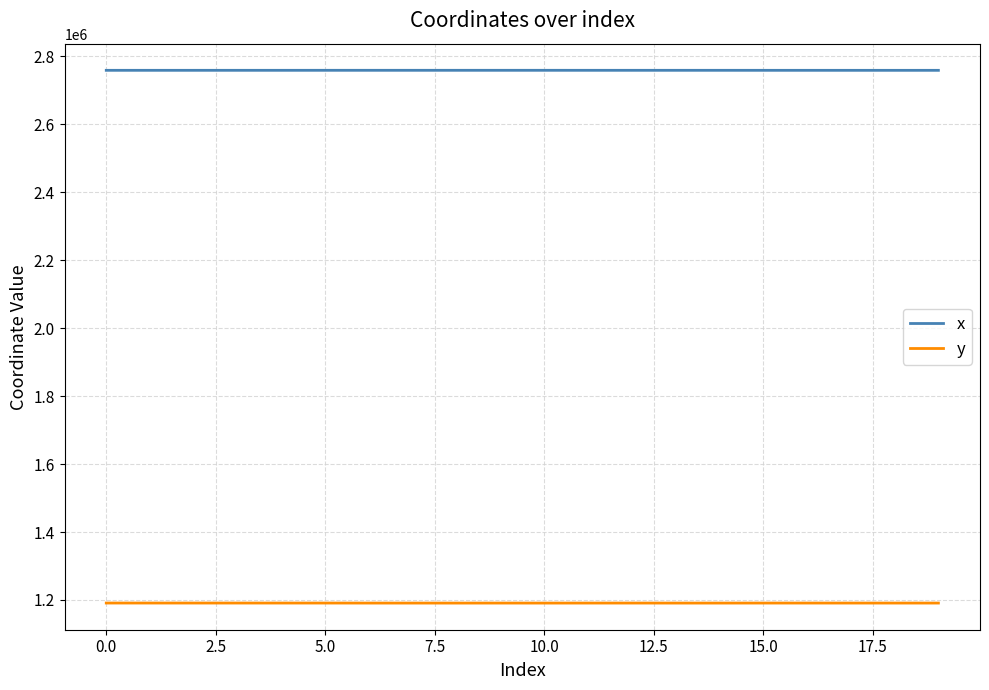

Which series has the largest total across all categories?

x